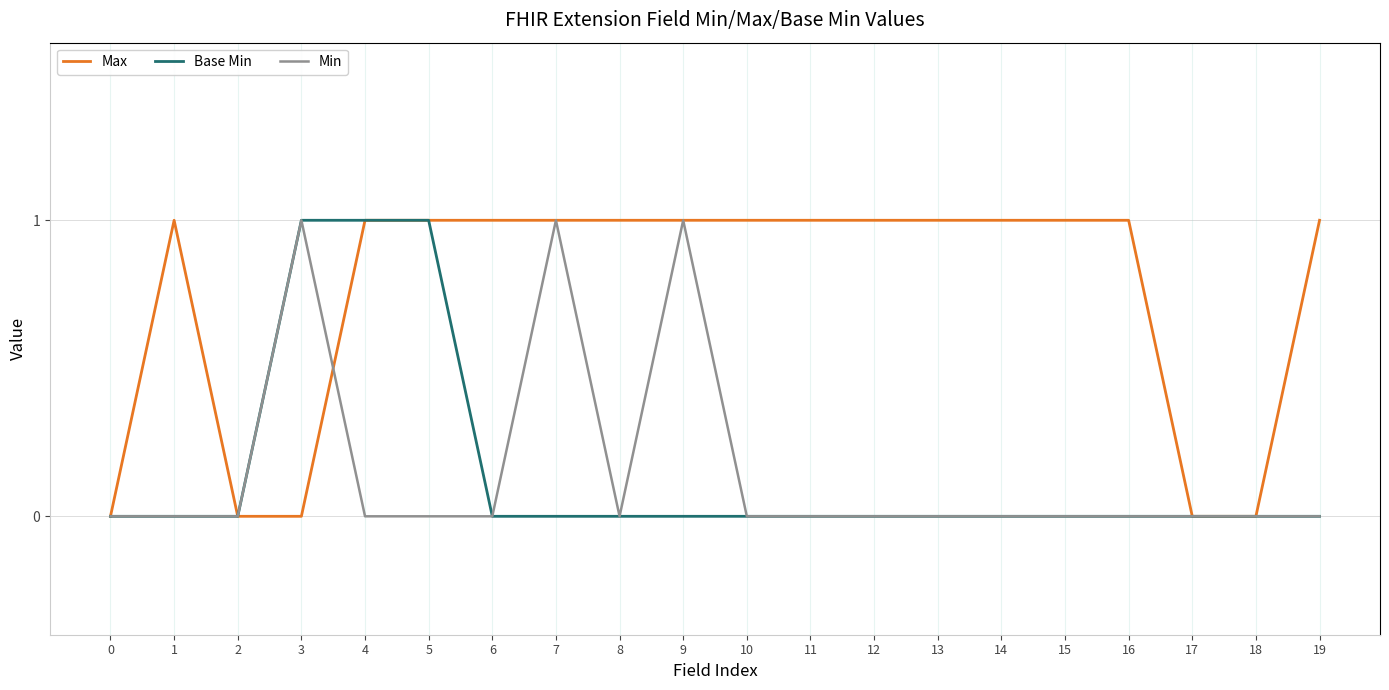

Is the value of Max at 9 greater than the value of Min at 18?

Yes